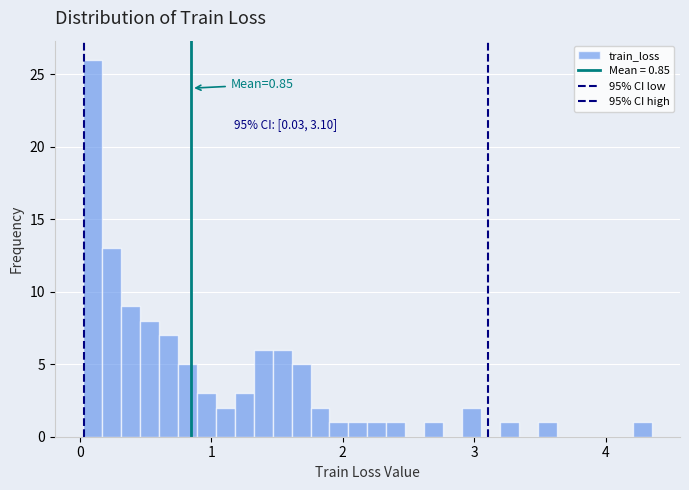

Read against the x-axis, roughly where is the centre of the tallest bar?

0.1